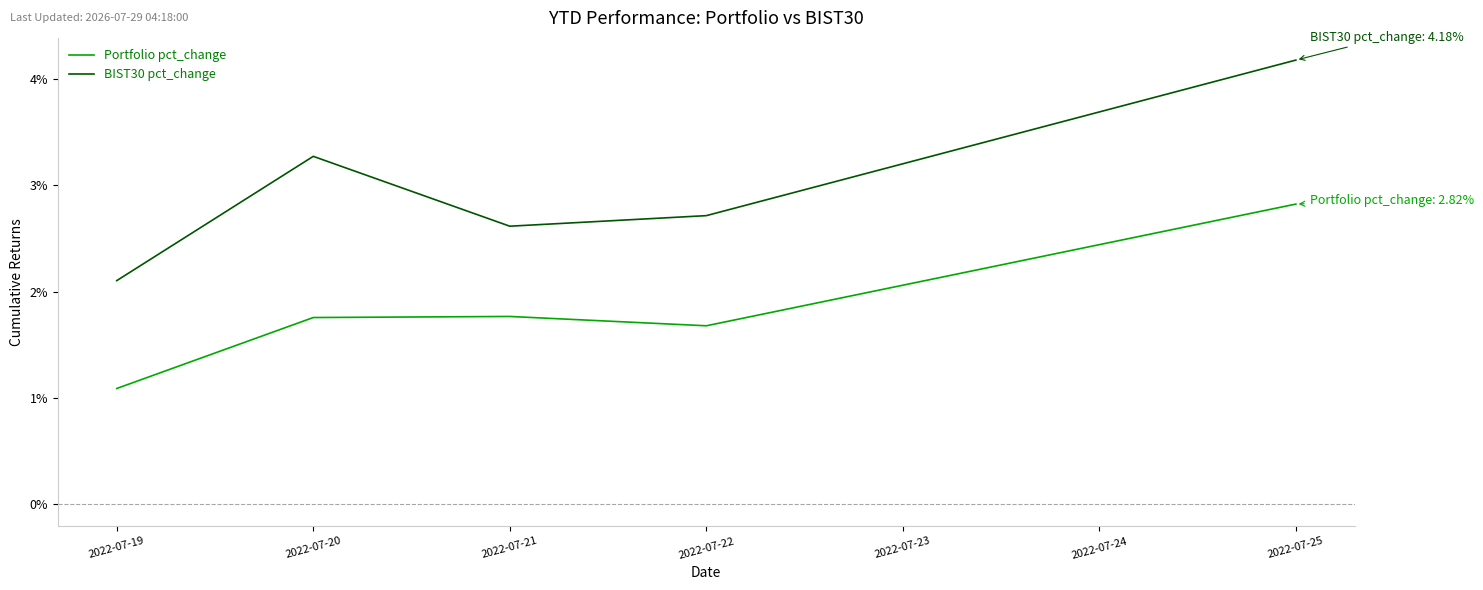

Which series has the largest range (max minus min)?

BIST30 pct_change